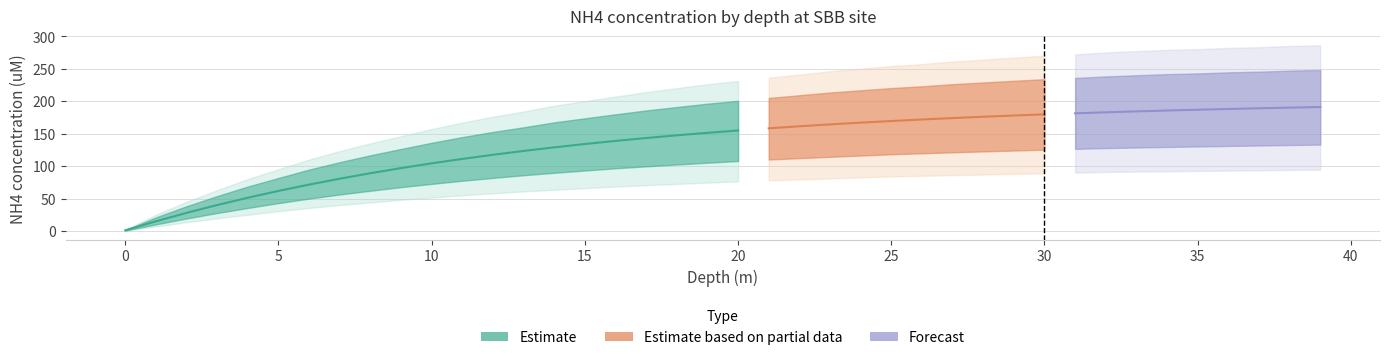

Does the chart have visible grid lines?

Yes